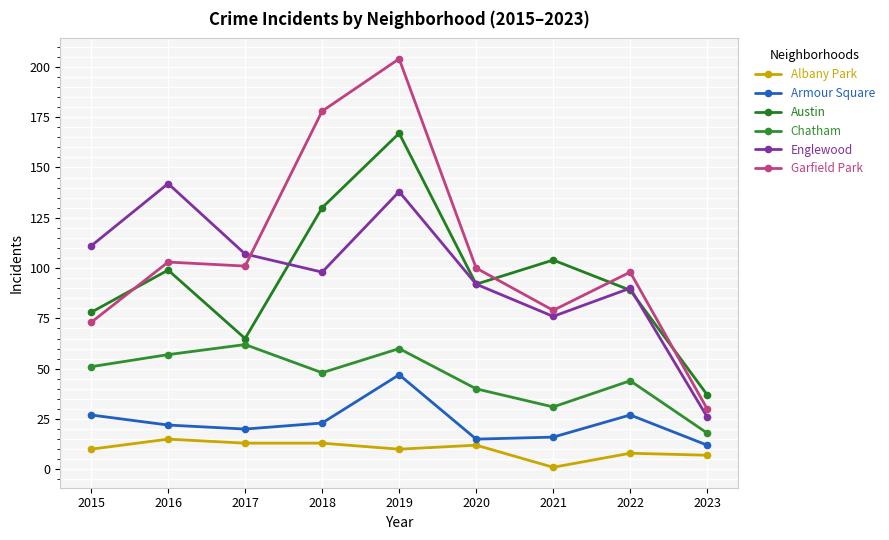

Is it true that Chatham equals 74 at 2022?

False